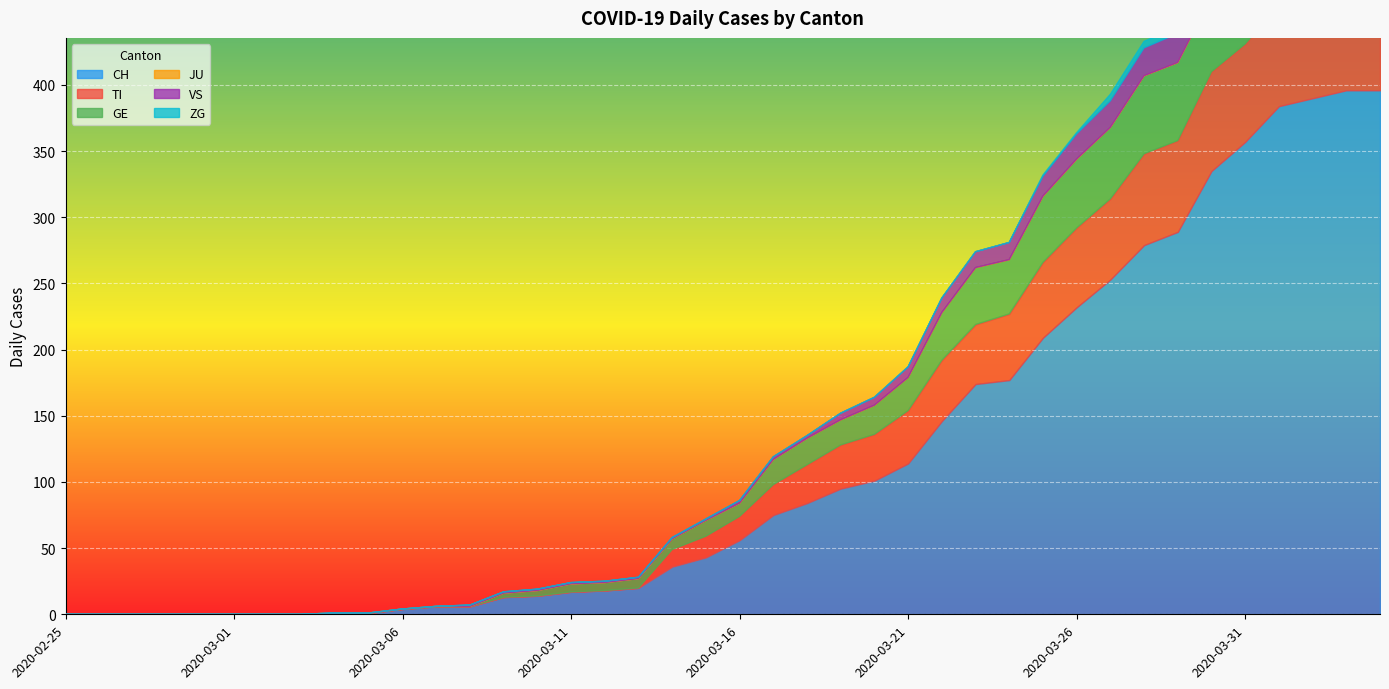

How many interior local valleys does the GE series have?

5